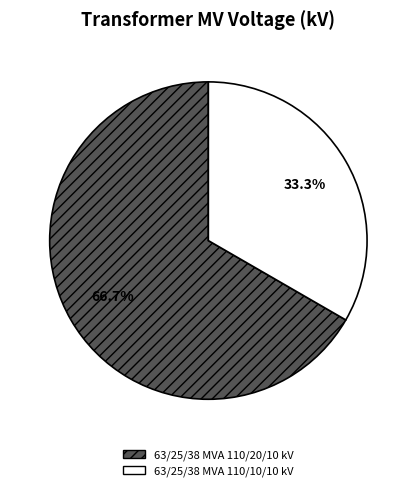

Combined, what portion of the pie is 63/25/38 MVA 110/10/10 kV and 63/25/38 MVA 110/20/10 kV?

100.0%